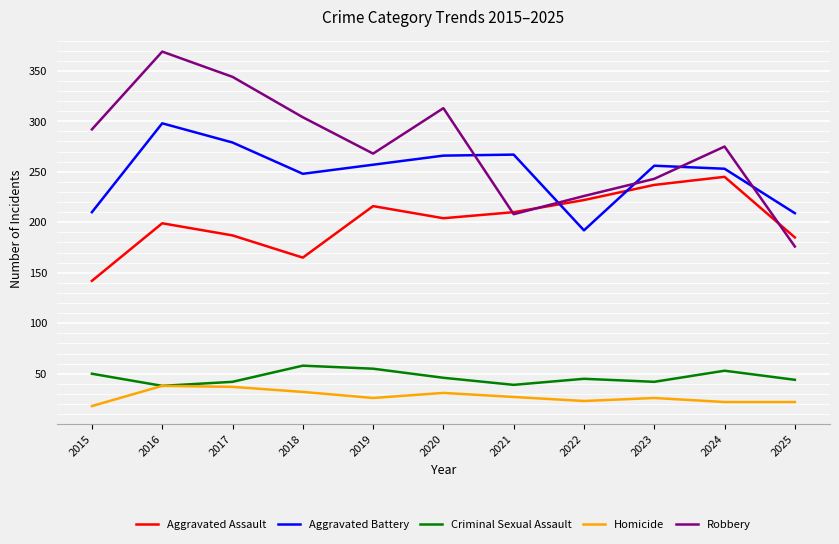

Which category has the lowest value in the Aggravated Assault series?

2015